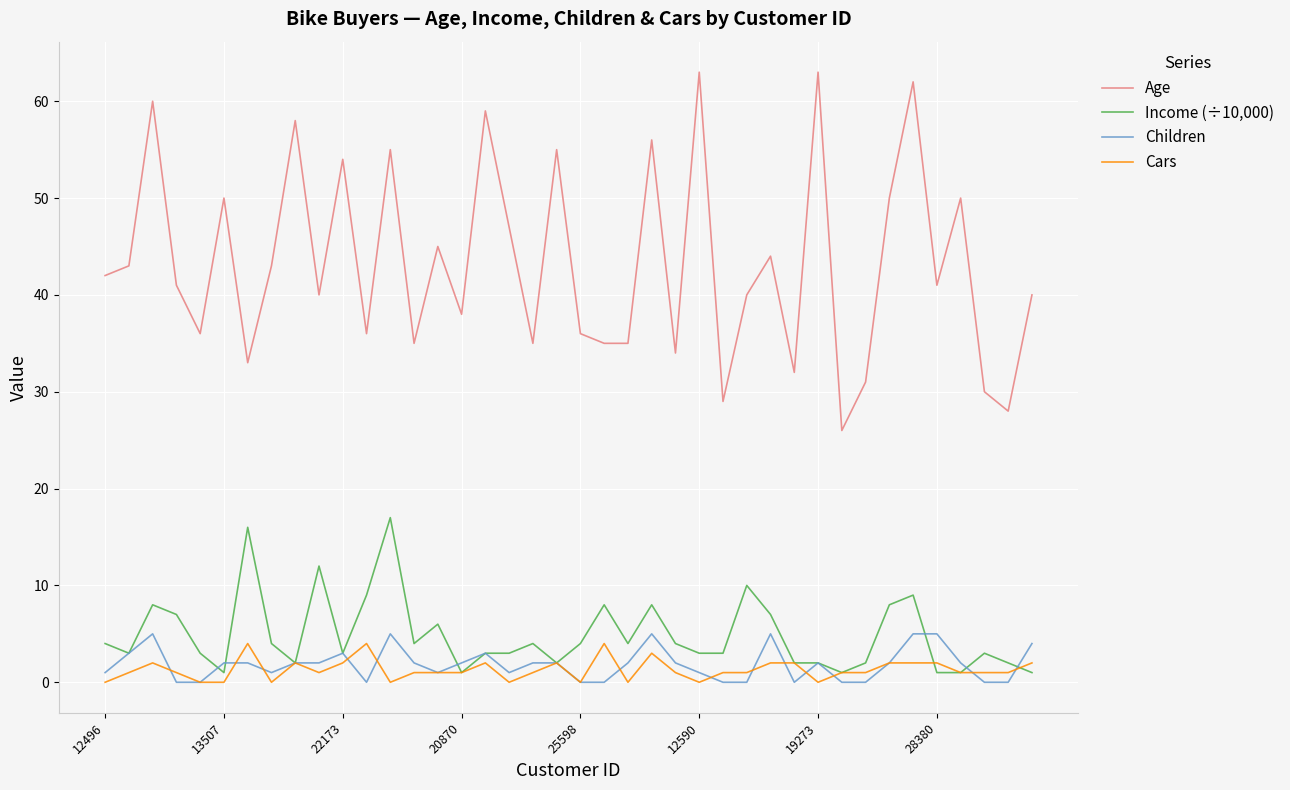

What is the highest value of the Age series?

63